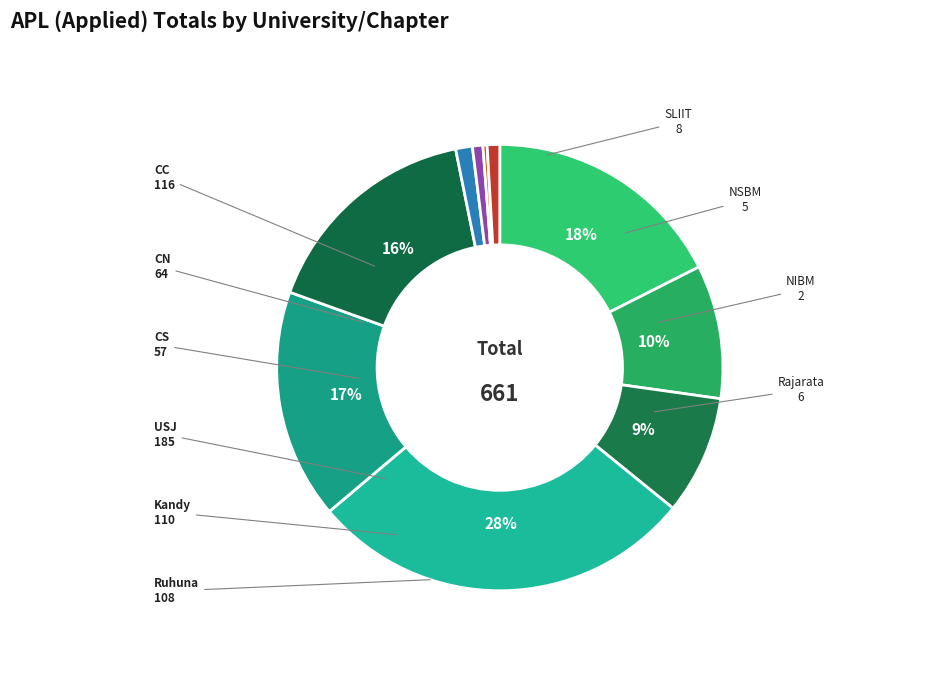

Which category has the biggest portion of the pie?

USJ